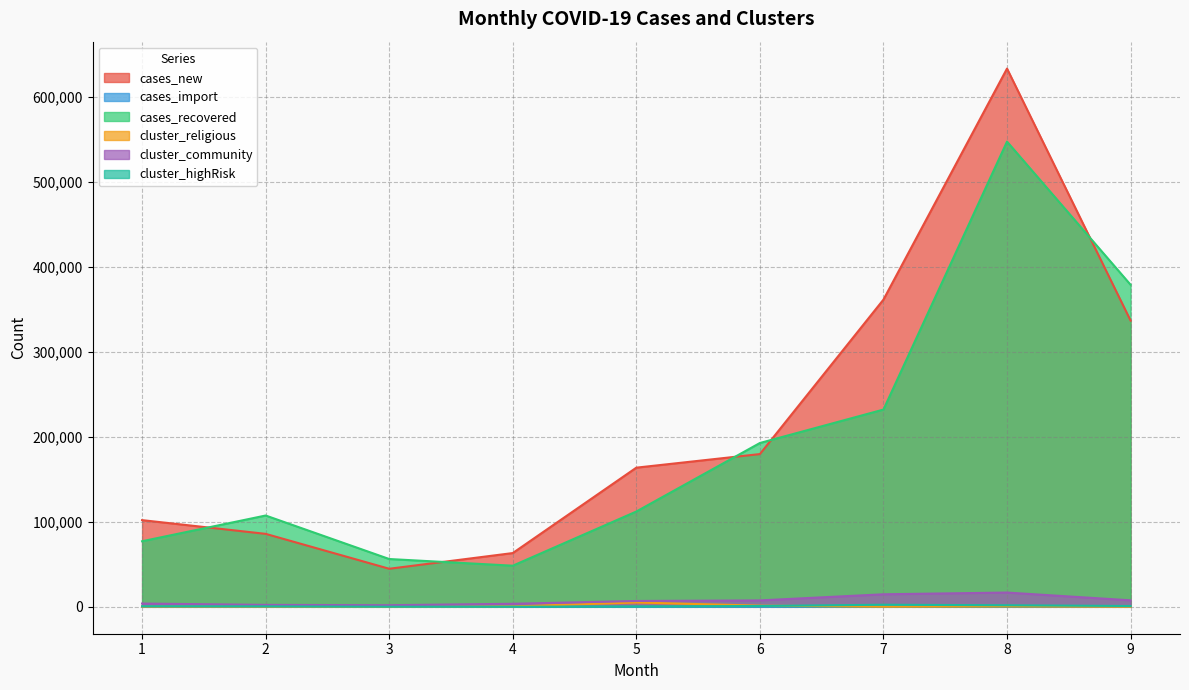

How many interior local peaks does the cluster_highRisk series have?

1